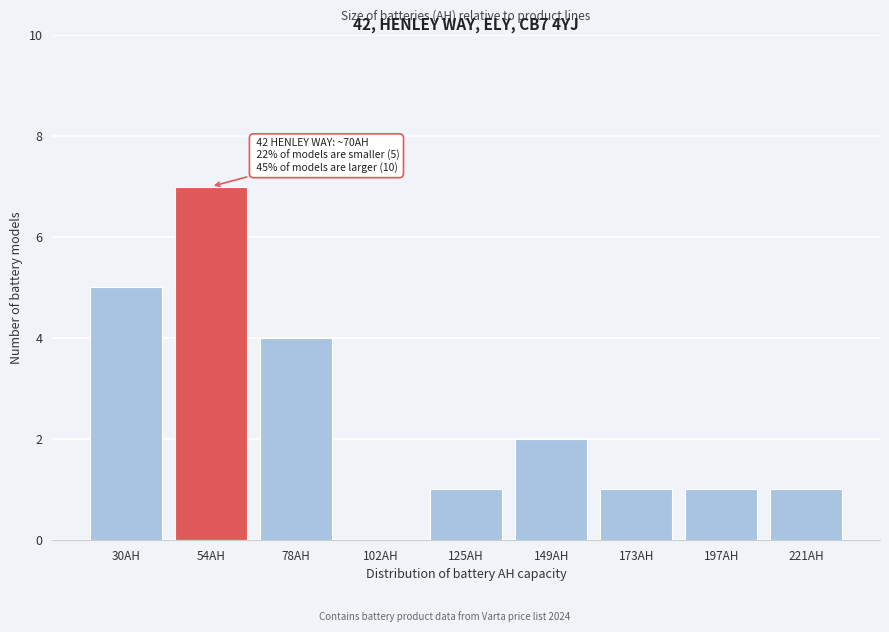

Reading left to right, list all the values displayed in this chart.

30AH=5	54AH=7	78AH=4	102AH=0	125AH=1	149AH=2	173AH=1	197AH=1	221AH=1